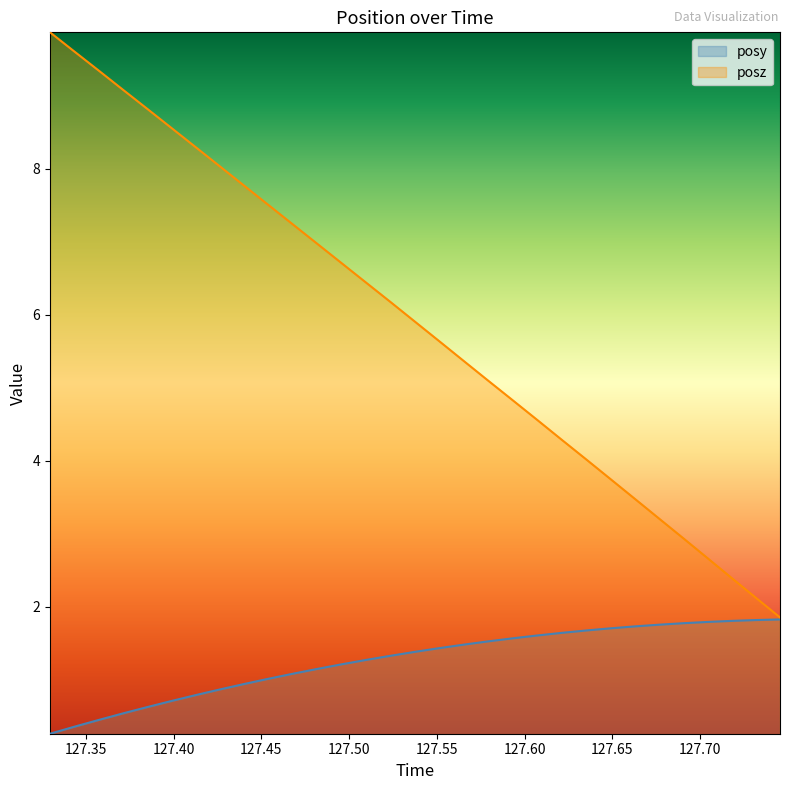

Which series has the largest range (max minus min)?

posz